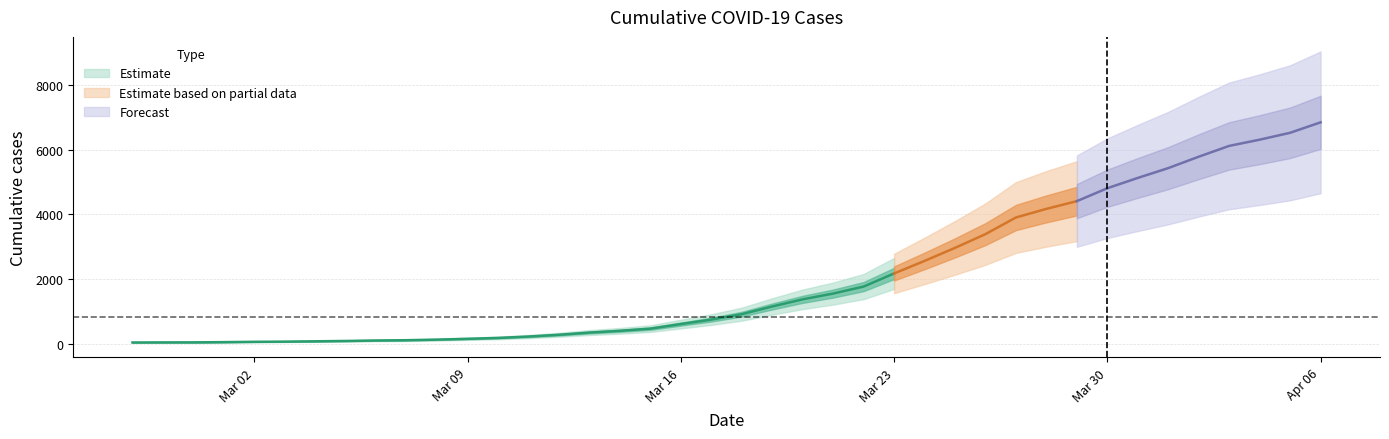

Reading right to left, extract all data points from this chart.

6844	6521	6308	6116	5782	5430	5126	4808	4409	4170	3904	3390	2965	2562	2174	1769	1553	1375	1154	916	749	610	469	402	348	280	225	182	155	130	112	103	88	78	68	62	52	45	44	41